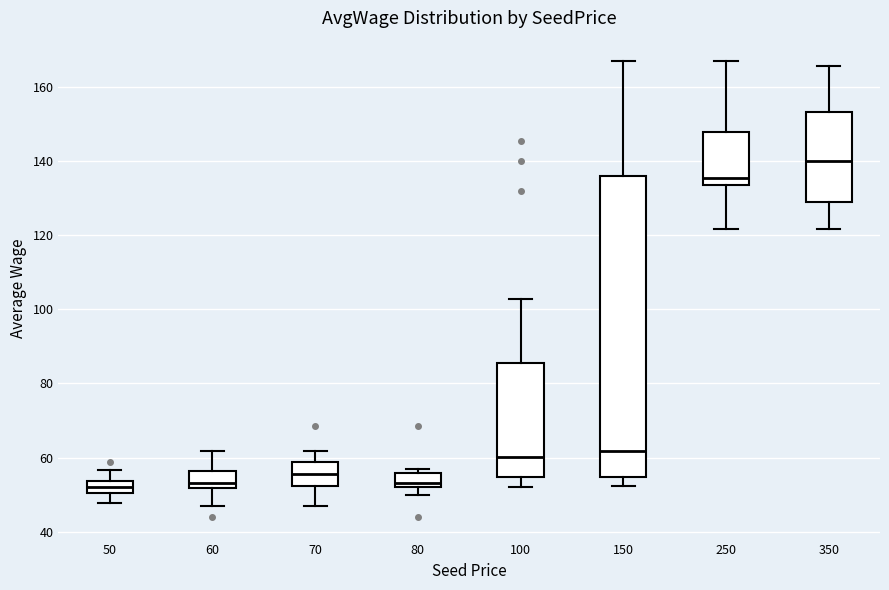

Reading left to right, read every box against the y-axis: the position of its median line, the range the box covers, and the ends of its whiskers. The values are not printed on the chart, so give them approximately, as read against the axis.

50: median 52, box 50 to 54, whiskers 48 to 56
60: median 54, box 52 to 56, whiskers 48 to 62
70: median 56, box 52 to 58, whiskers 48 to 62
80: median 54, box 52 to 56, whiskers 50 to 58
100: median 60, box 54 to 86, whiskers 52 to 102
150: median 62, box 54 to 136, whiskers 52 to 166
250: median 136, box 134 to 148, whiskers 122 to 166
350: median 140, box 128 to 154, whiskers 122 to 166